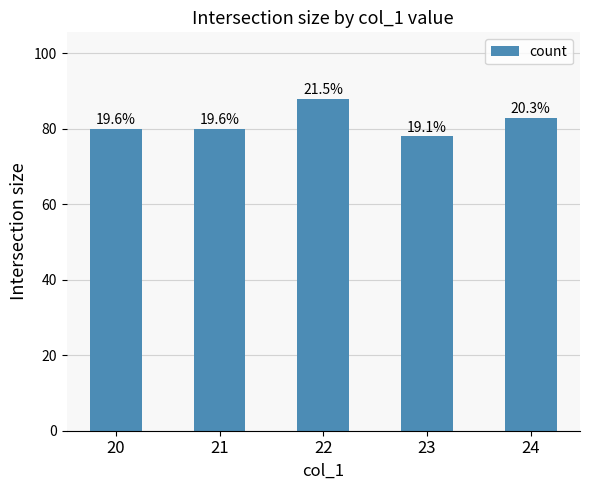

Does the chart contain any negative values?

No